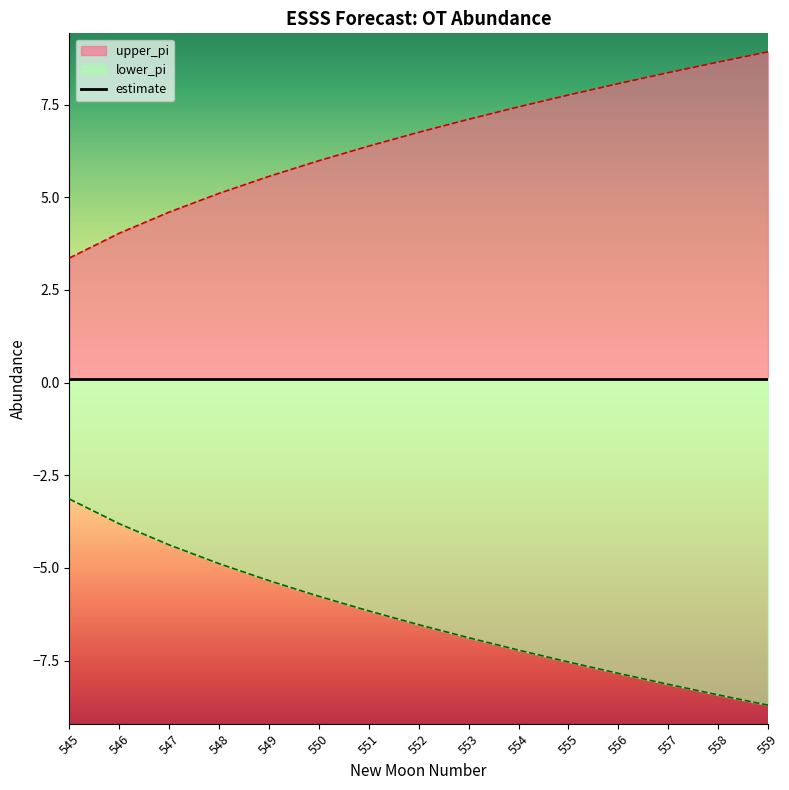

What is the sum of the lower_pi values at 554 and 552?

-13.7